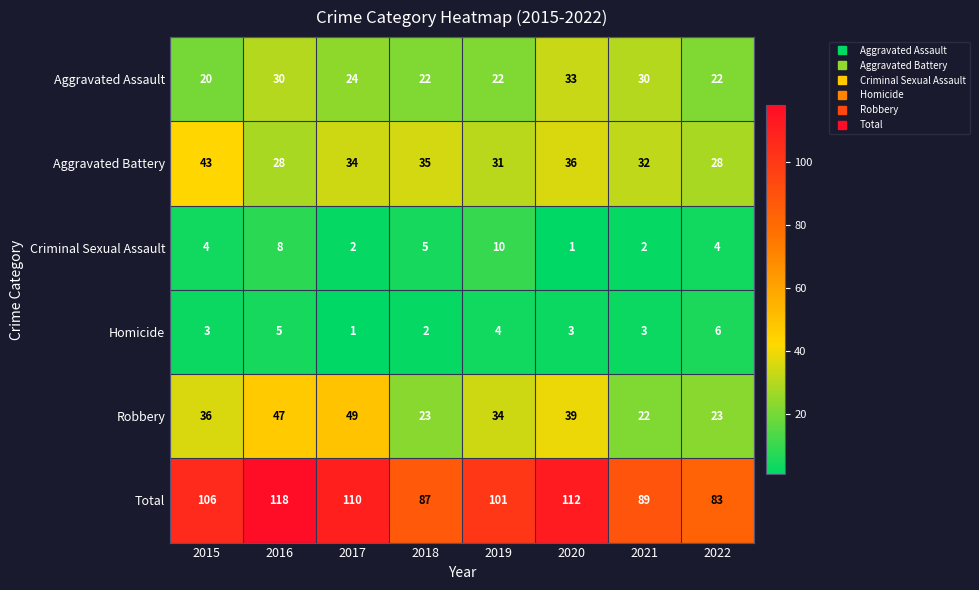

Which series has the widest spread of values?

Total